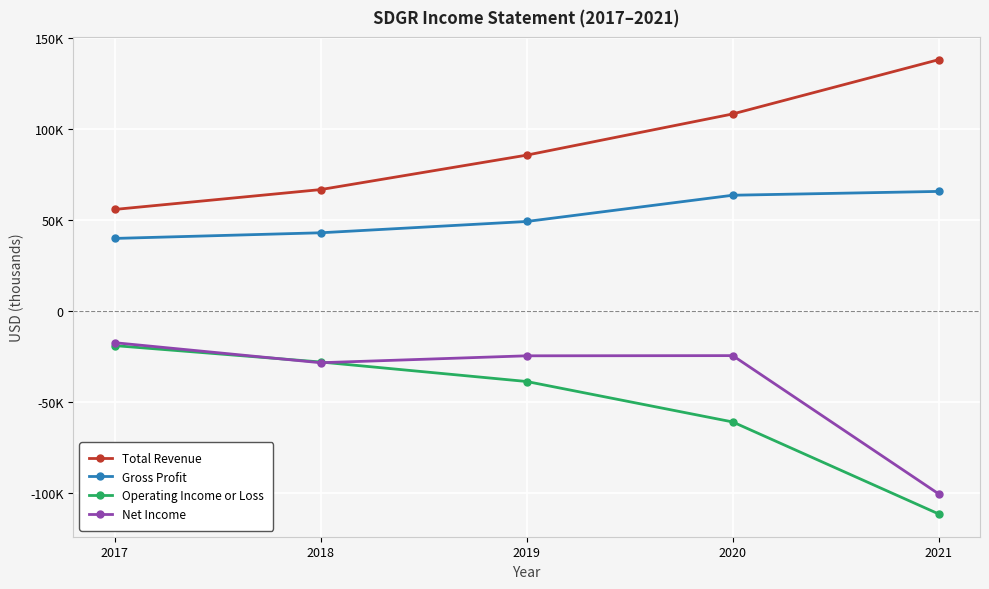

Reading right to left, list all the values displayed in this chart.

Total Revenue: 137900	108100	85500	66600	55700
Gross Profit: 65600	63500	49100	42900	39800
Operating Income or Loss: -111400	-60900	-38700	-28000	-19000
Net Income: -100400	-24500	-24600	-28400	-17400